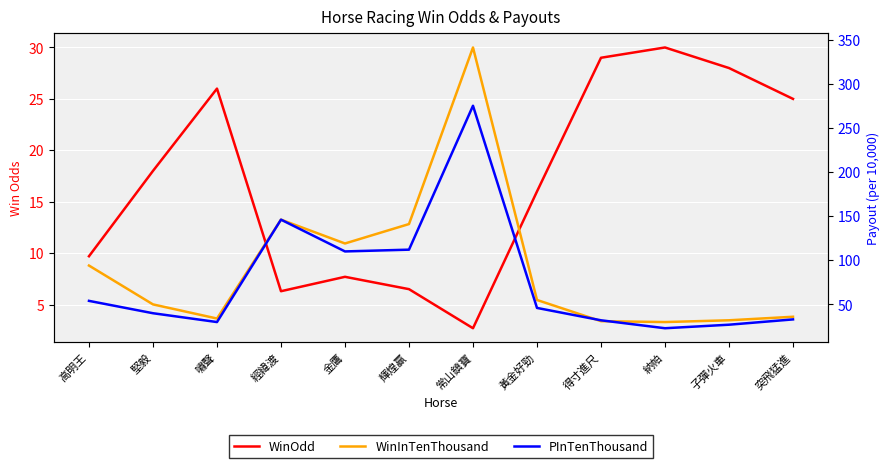

How many values in the WinInTenThousand series exceed 55?

5